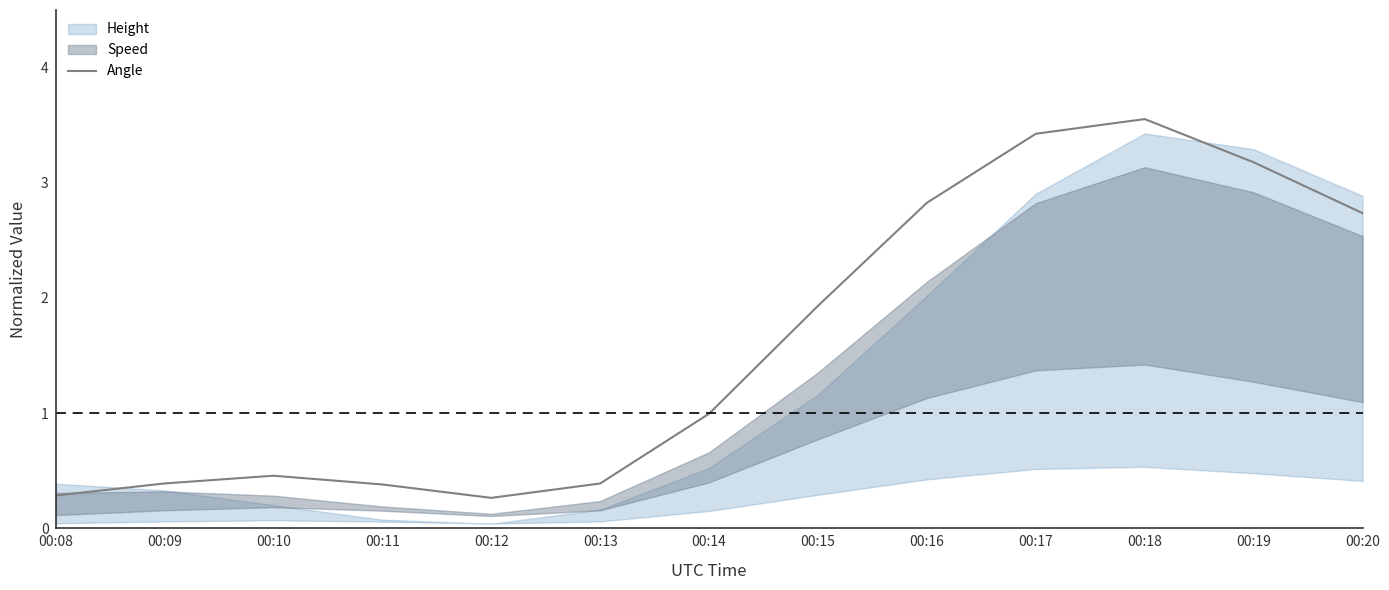

True or false: the data shows 1.9 at 00:15.

True